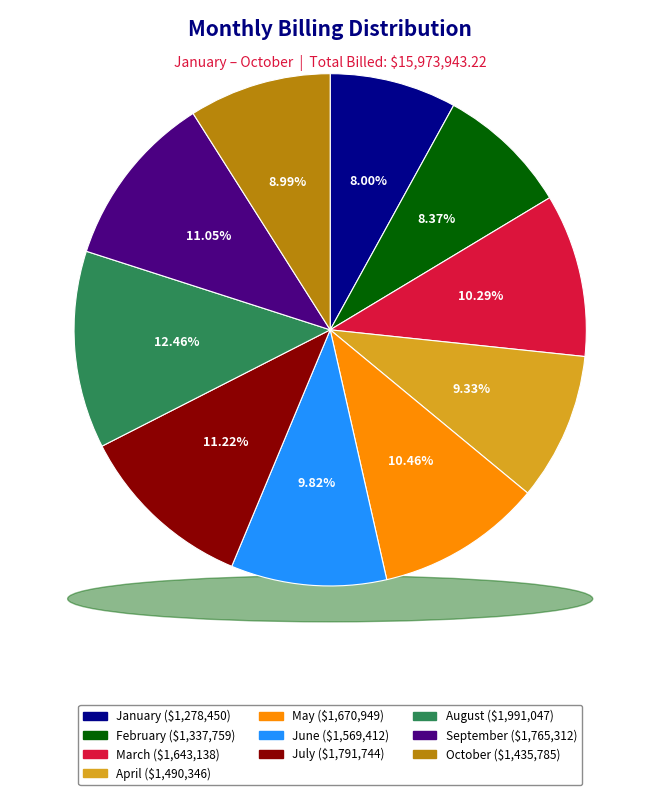

To the nearest percent, what portion does July represent?

11%